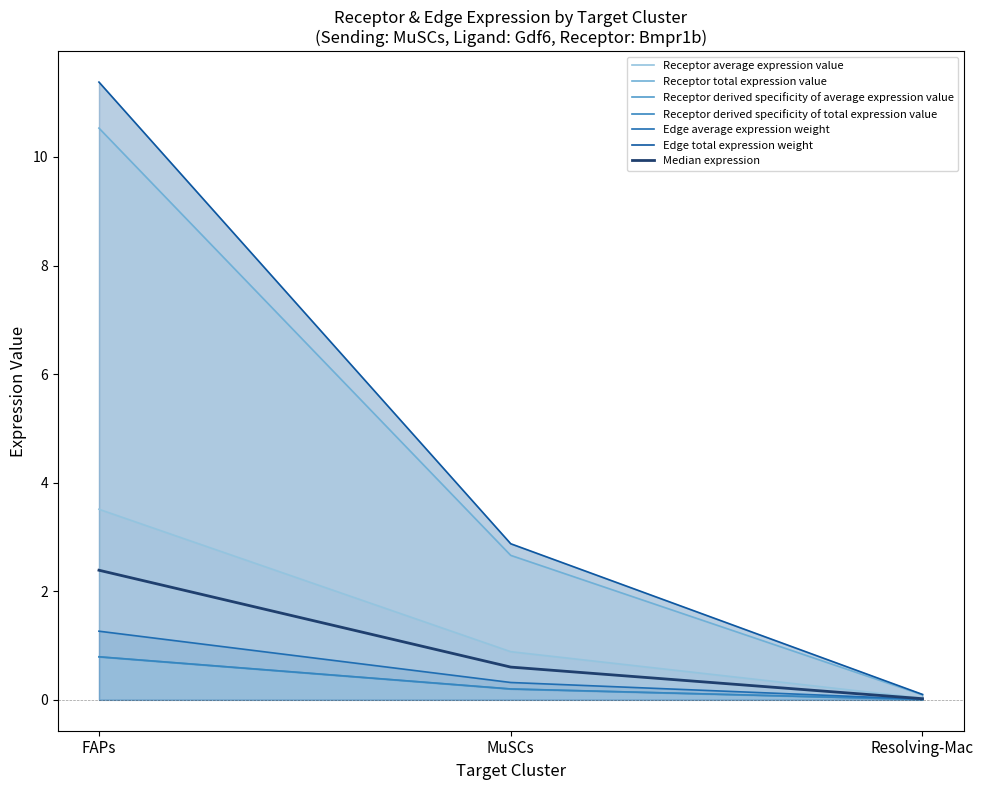

What is the label of the 1st point from the left?

FAPs